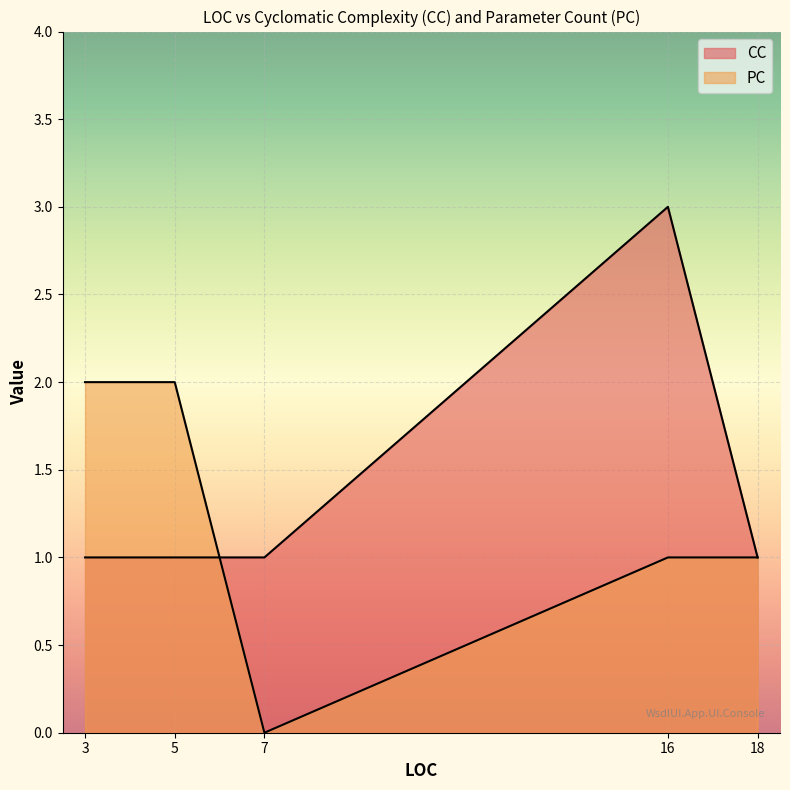

List the series in order of their peak value, lowest first.

PC, CC